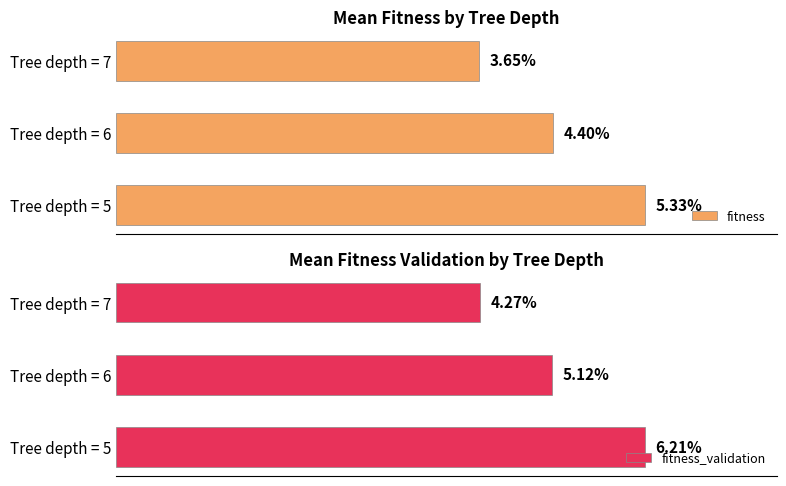

What are all the series names shown in the legend?

fitness, fitness_validation